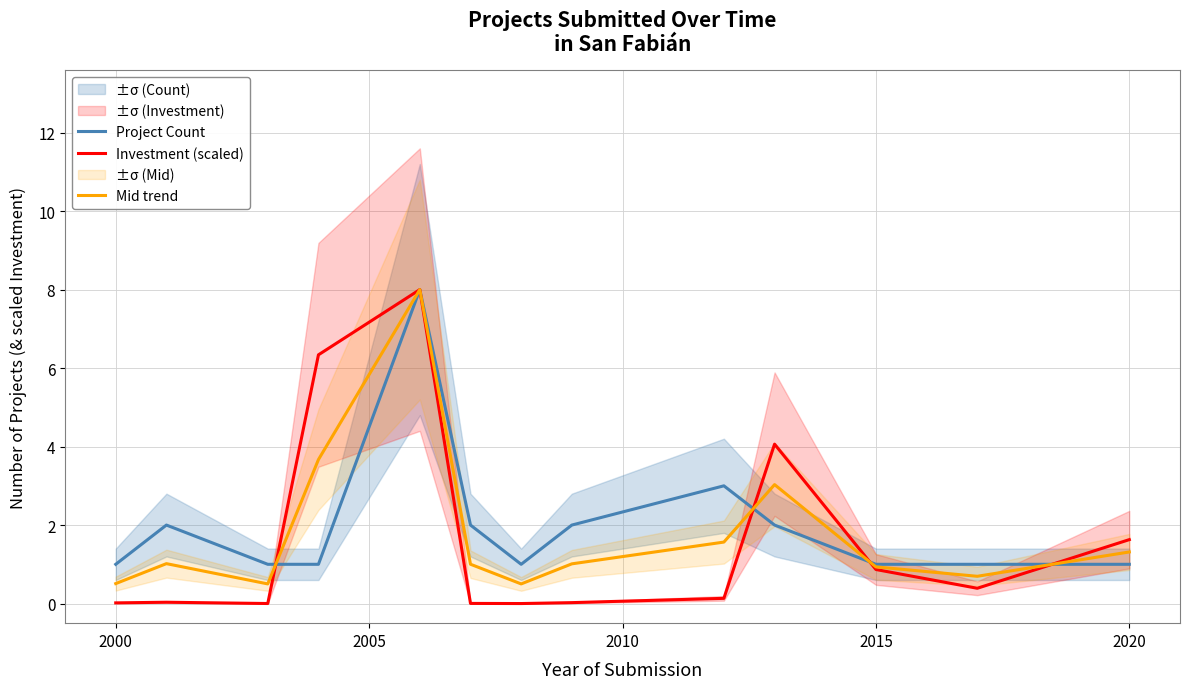

How many interior local peaks does the Investment (scaled) series have?

3